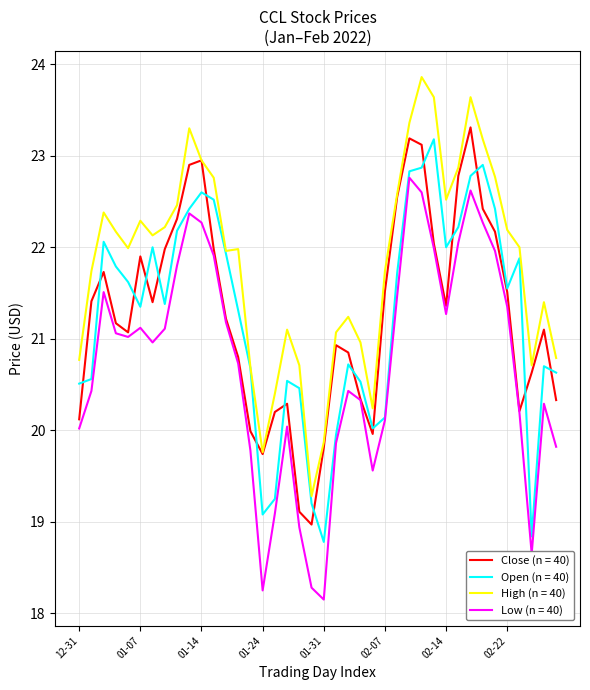

What is the highest value of the Low (n = 40) series?

22.8